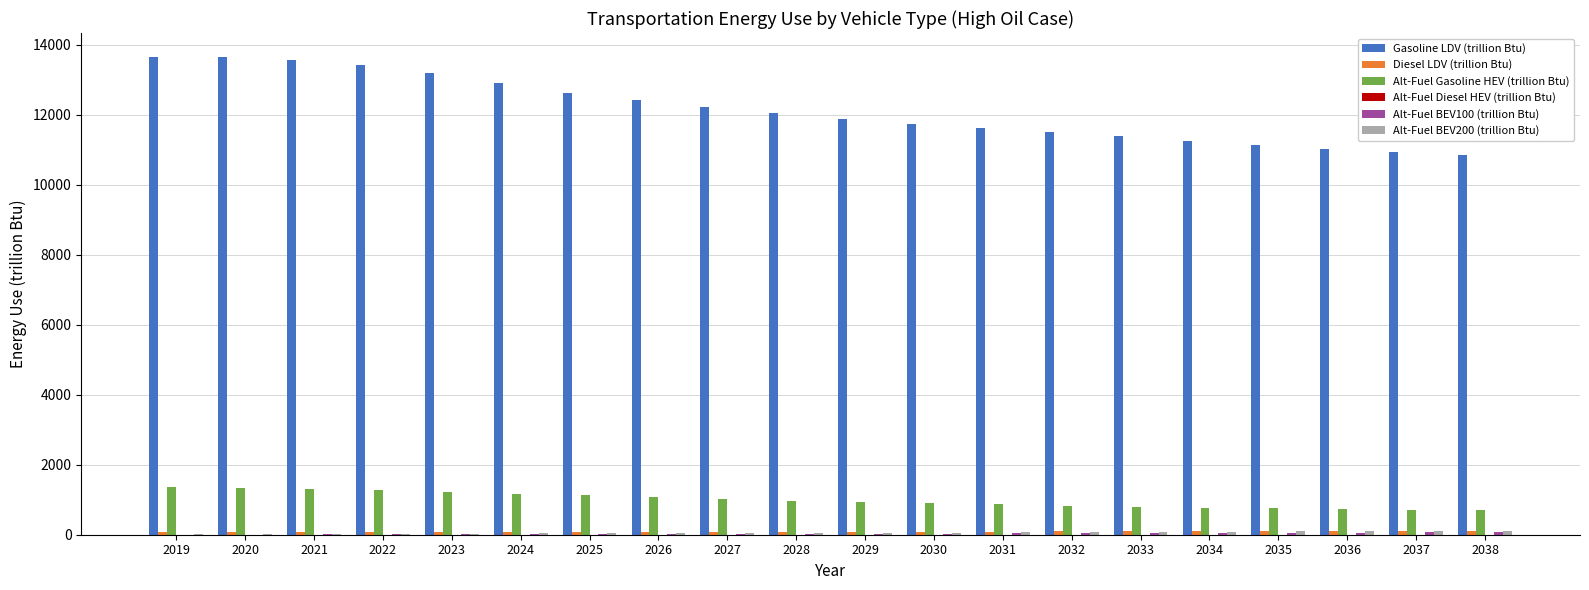

What is the greatest value displayed?

13649.7